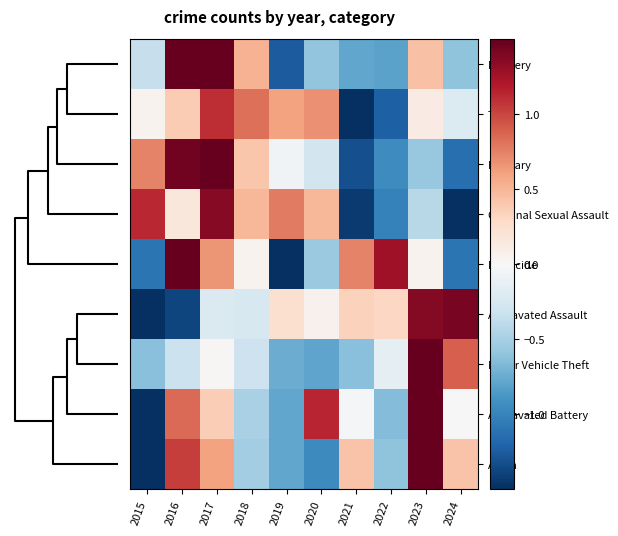

Reading left to right, transcribe all the data shown in this chart.

Robbery: 2015=-0.3	2016=1.5	2017=1.9	2018=0.5	2019=-1.2	2020=-0.6	2021=-0.8	2022=-0.8	2023=0.4	2024=-0.6
Theft: 2015=0.0	2016=0.4	2017=1.1	2018=0.8	2019=0.6	2020=0.7	2021=-2.4	2022=-1.2	2023=0.1	2024=-0.2
Burglary: 2015=0.7	2016=1.4	2017=1.7	2018=0.4	2019=-0.1	2020=-0.3	2021=-1.3	2022=-0.9	2023=-0.6	2024=-1.1
Criminal Sexual Assault: 2015=1.1	2016=0.2	2017=1.4	2018=0.5	2019=0.8	2020=0.5	2021=-1.4	2022=-1.0	2023=-0.4	2024=-1.6
Homicide: 2015=-1.1	2016=1.5	2017=0.7	2018=0.1	2019=-1.6	2020=-0.6	2021=0.7	2022=1.3	2023=0.1	2024=-1.1
Aggravated Assault: 2015=-1.9	2016=-1.4	2017=-0.2	2018=-0.2	2019=0.2	2020=0.1	2021=0.4	2022=0.3	2023=1.4	2024=1.4
Motor Vehicle Theft: 2015=-0.6	2016=-0.3	2017=0.0	2018=-0.3	2019=-0.7	2020=-0.8	2021=-0.6	2022=-0.1	2023=2.6	2024=0.9
Aggravated Battery: 2015=-2.0	2016=0.8	2017=0.4	2018=-0.5	2019=-0.8	2020=1.1	2021=-0.0	2022=-0.6	2023=1.6	2024=-0.0
Arson: 2015=-1.6	2016=1.0	2017=0.6	2018=-0.5	2019=-0.8	2020=-1.0	2021=0.4	2022=-0.6	2023=1.9	2024=0.4